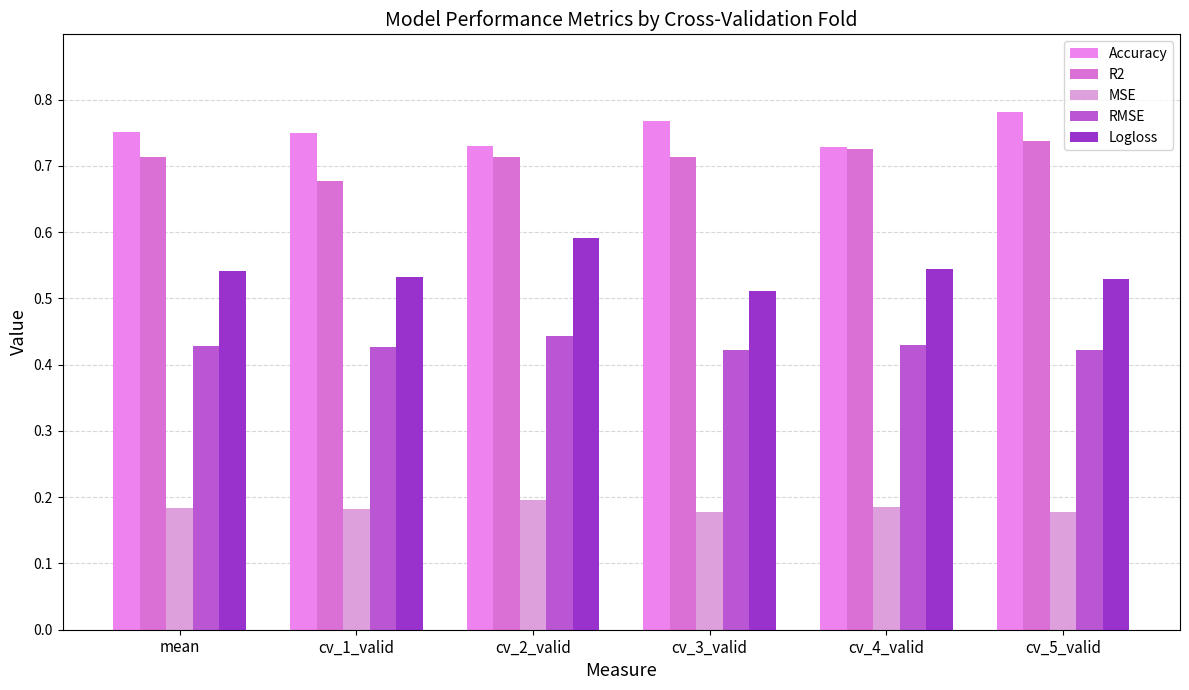

Are the bars horizontal?

No